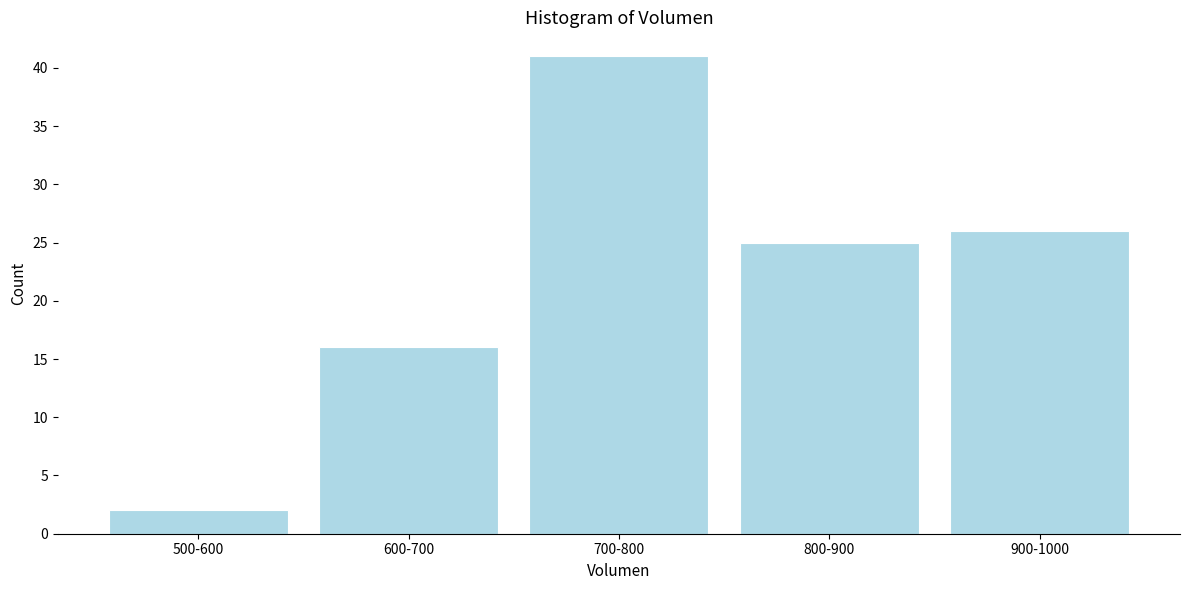

Reading right to left, list all the values displayed in this chart.

26	25	41	16	2